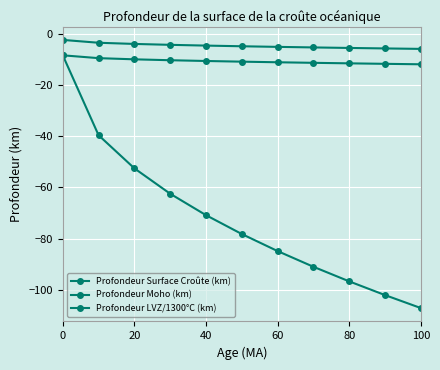

What is the greatest value displayed?

-2.5